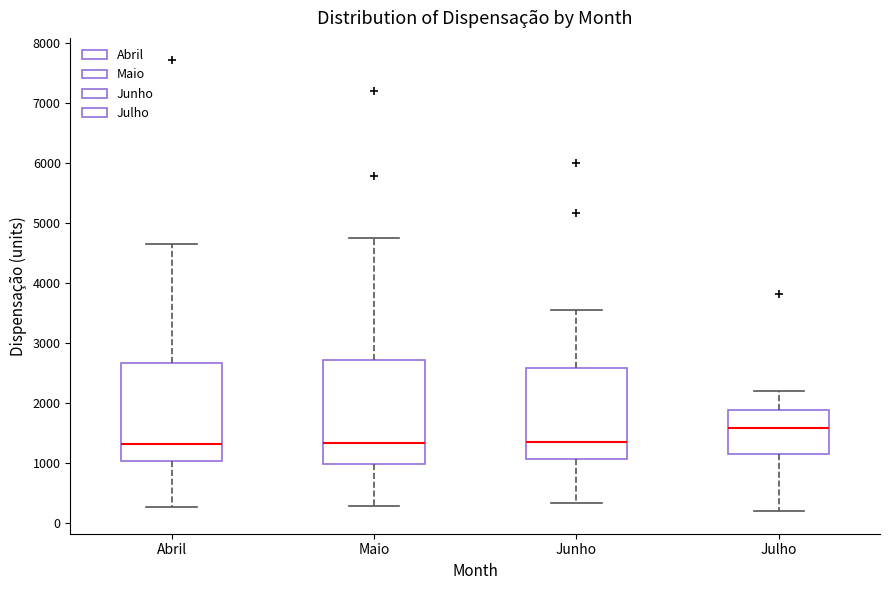

Reading left to right, transcribe this box plot: for each box, give where its median line is, the range the box spans, and where its two whiskers end, as read against the y-axis. The values are not printed on the chart, so give them approximately, as read against the axis.

Abril: median 1300, box 1000 to 2700, whiskers 300 to 4600
Maio: median 1300, box 1000 to 2700, whiskers 300 to 4800
Junho: median 1300, box 1100 to 2600, whiskers 300 to 3500
Julho: median 1600, box 1100 to 1900, whiskers 200 to 2200